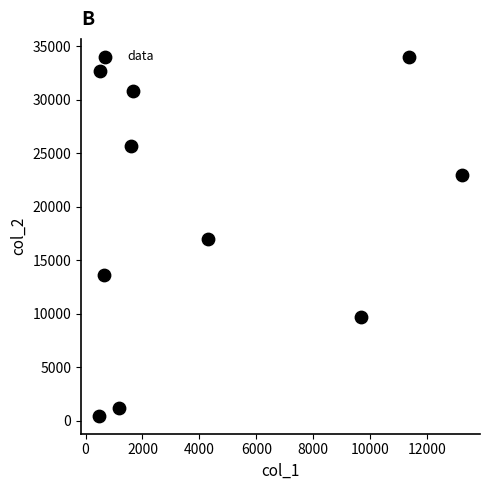

What is the average X value?

4462